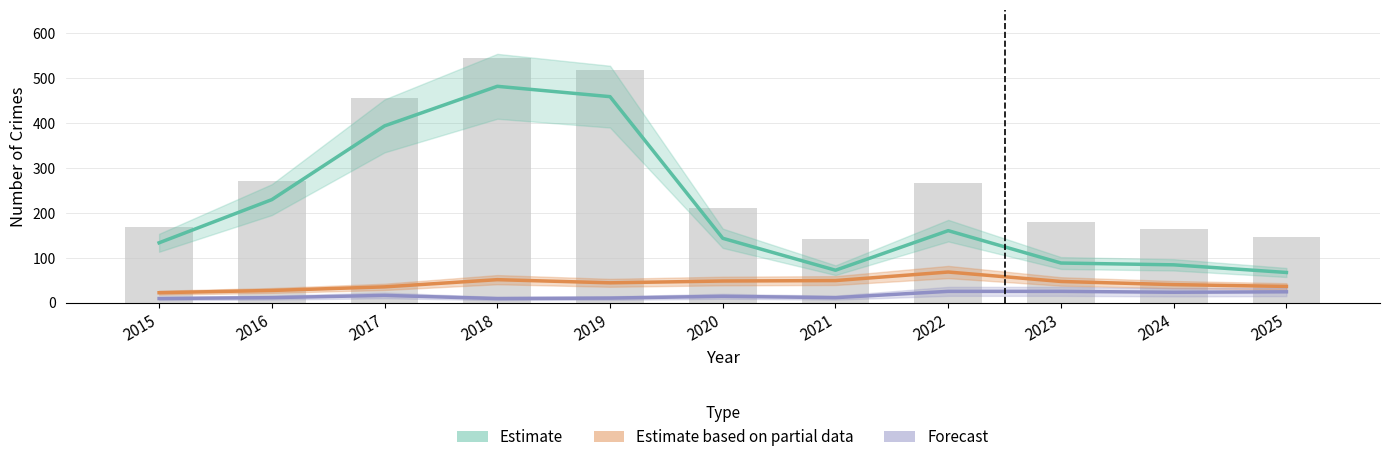

At how many categories does at least one series exceed 185?

4